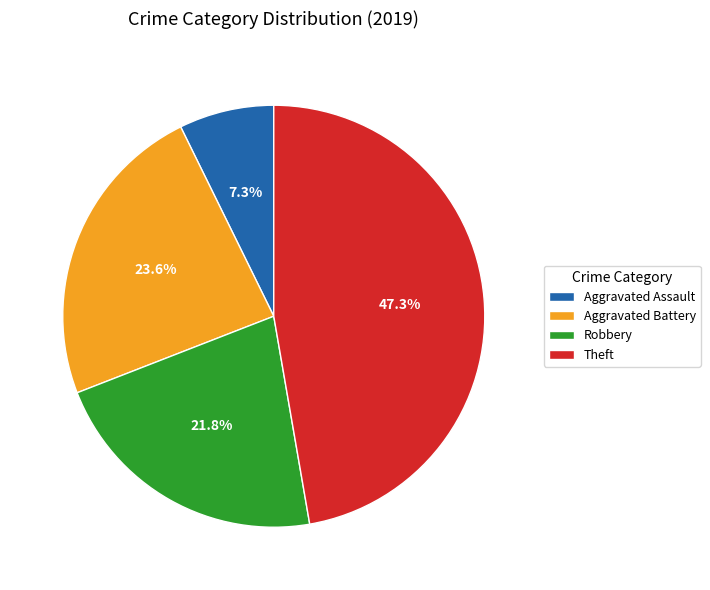

Which has a higher value, Theft or Aggravated Battery?

Theft